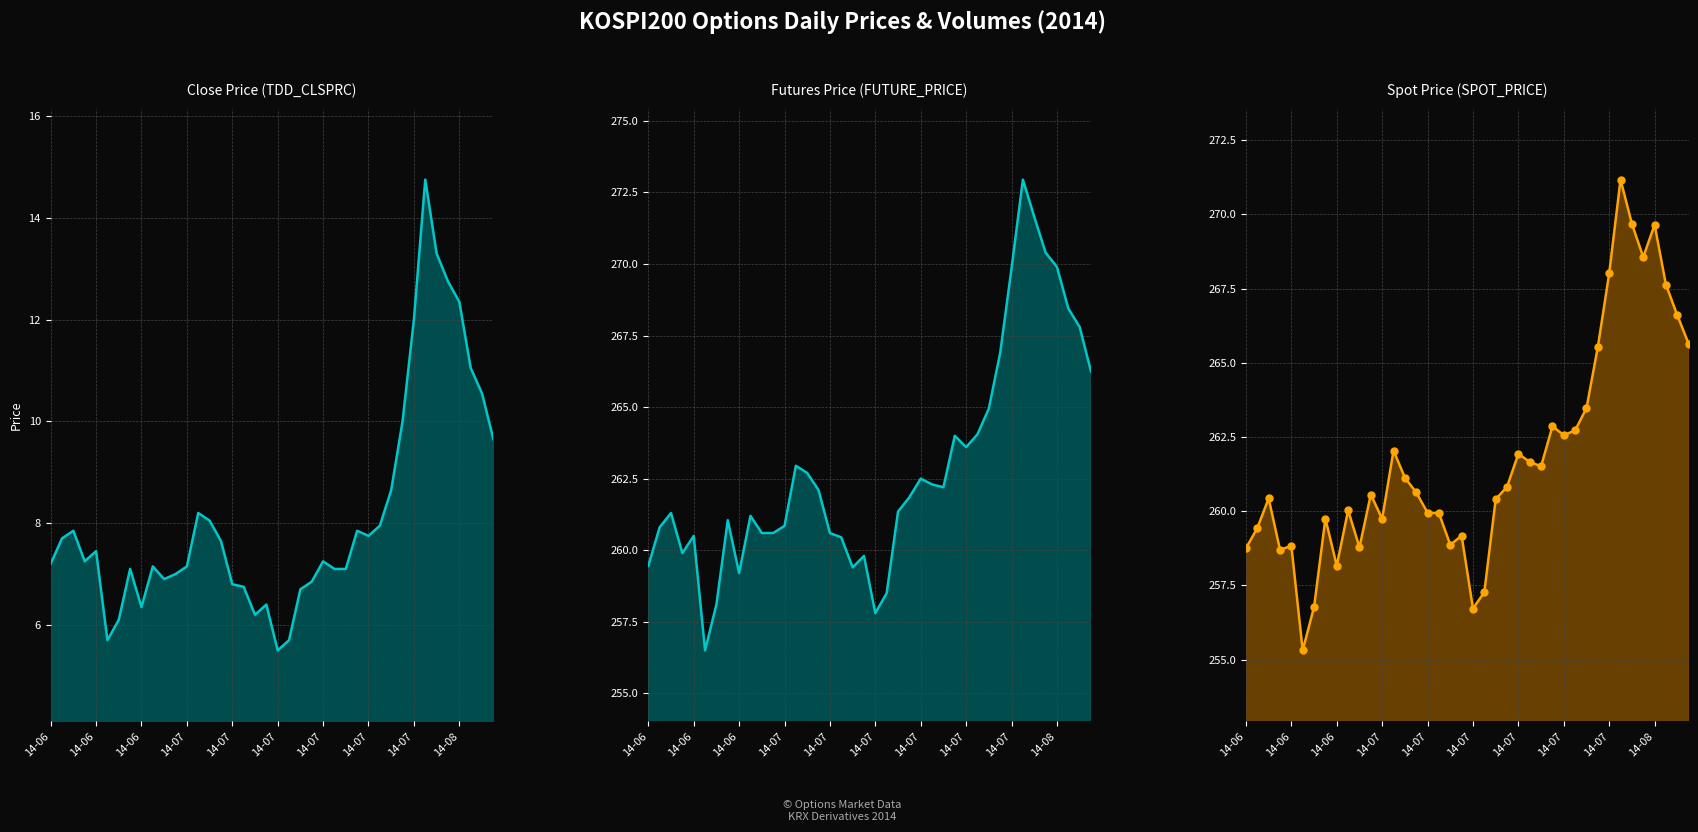

Which series reaches the maximum Y coordinate?

FUTURE_PRICE line